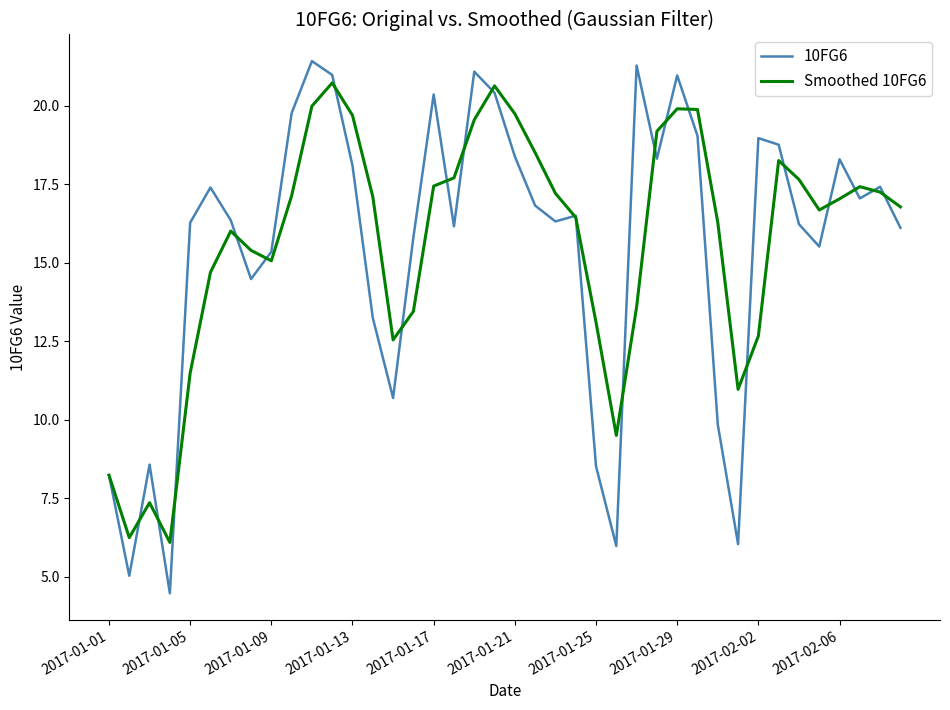

What is the lowest value of the 10FG6 series?

4.5